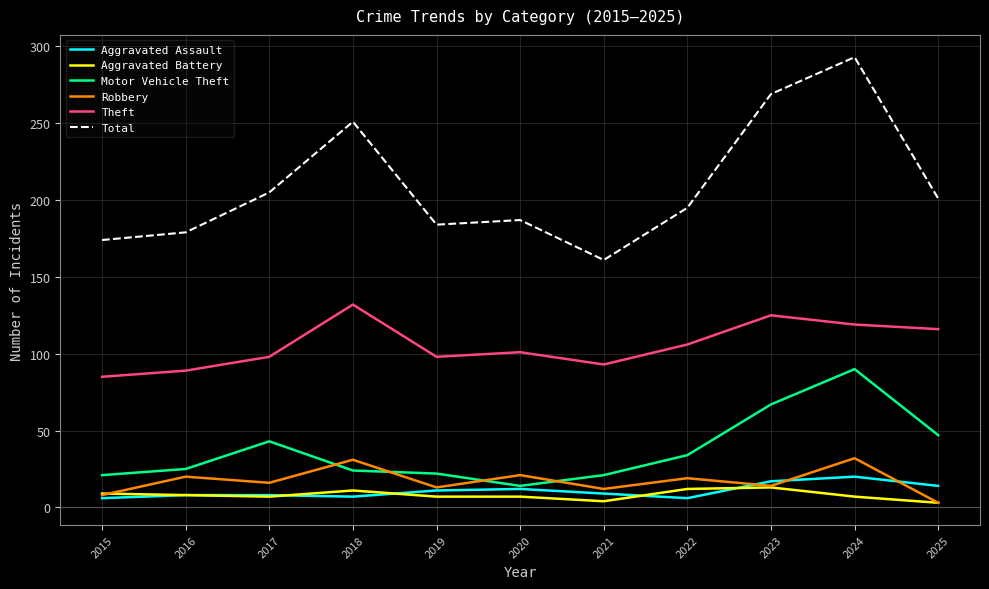

What is the average value of the Theft series?

106